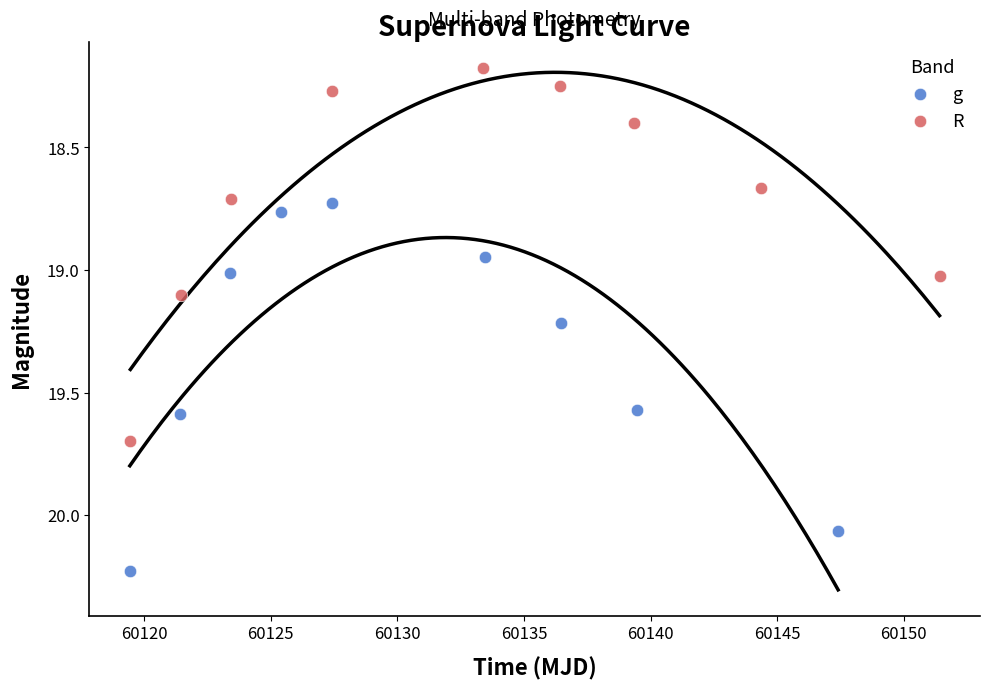

Which series contains the lowest Y value?

R